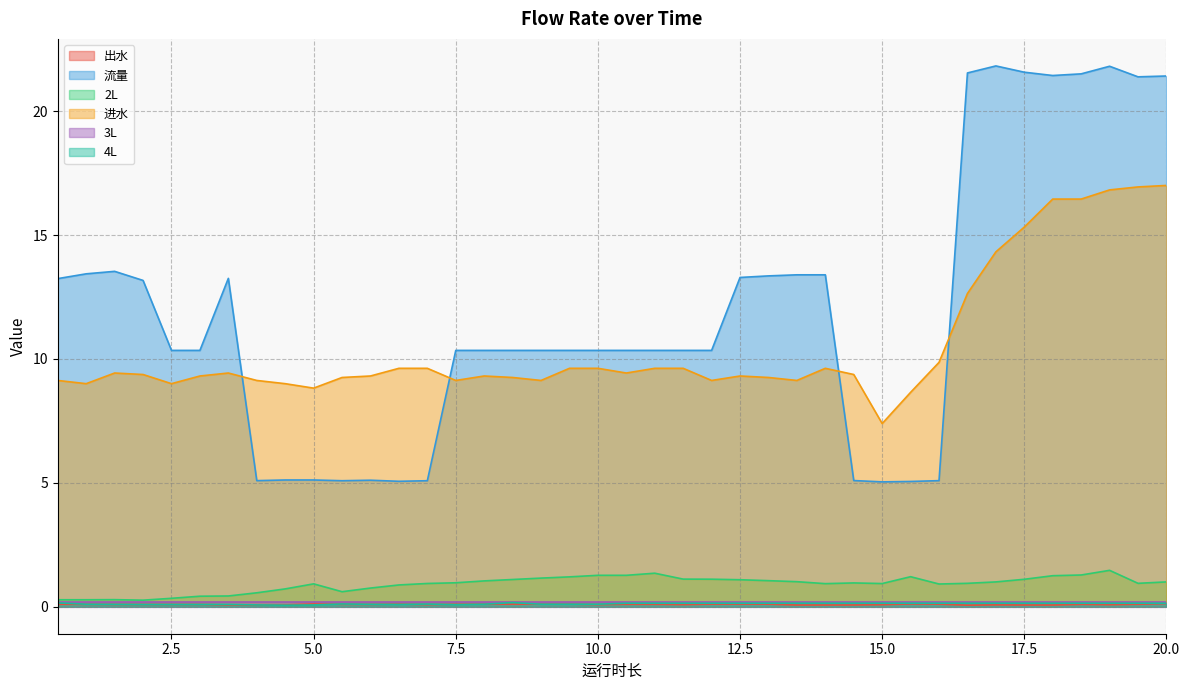

What is the lowest value of the 2L series?

0.3